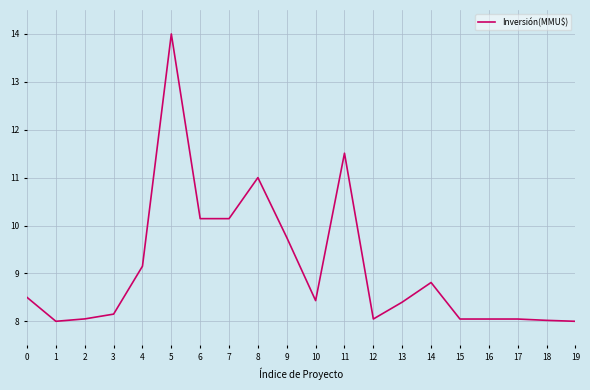

At which category does the chart reach its peak across all series?

5